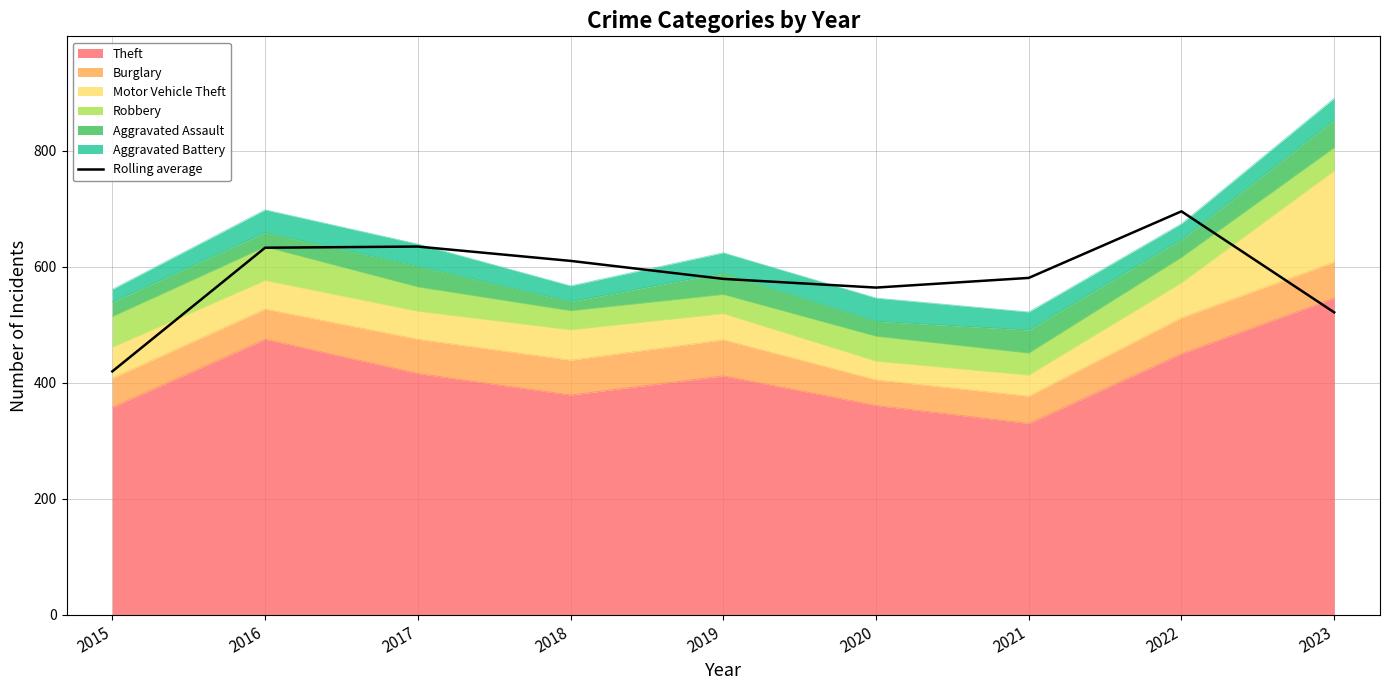

What is the difference between the maximum and second lowest values?

174.0